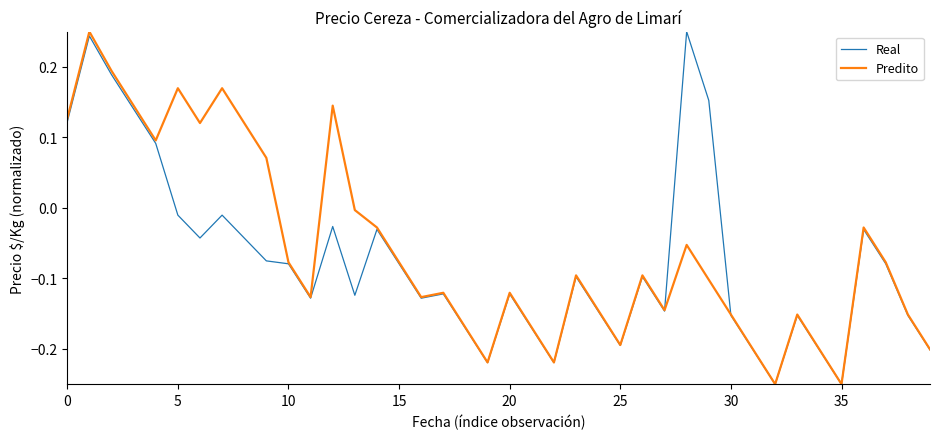

How many negative values does the Real series have?

33